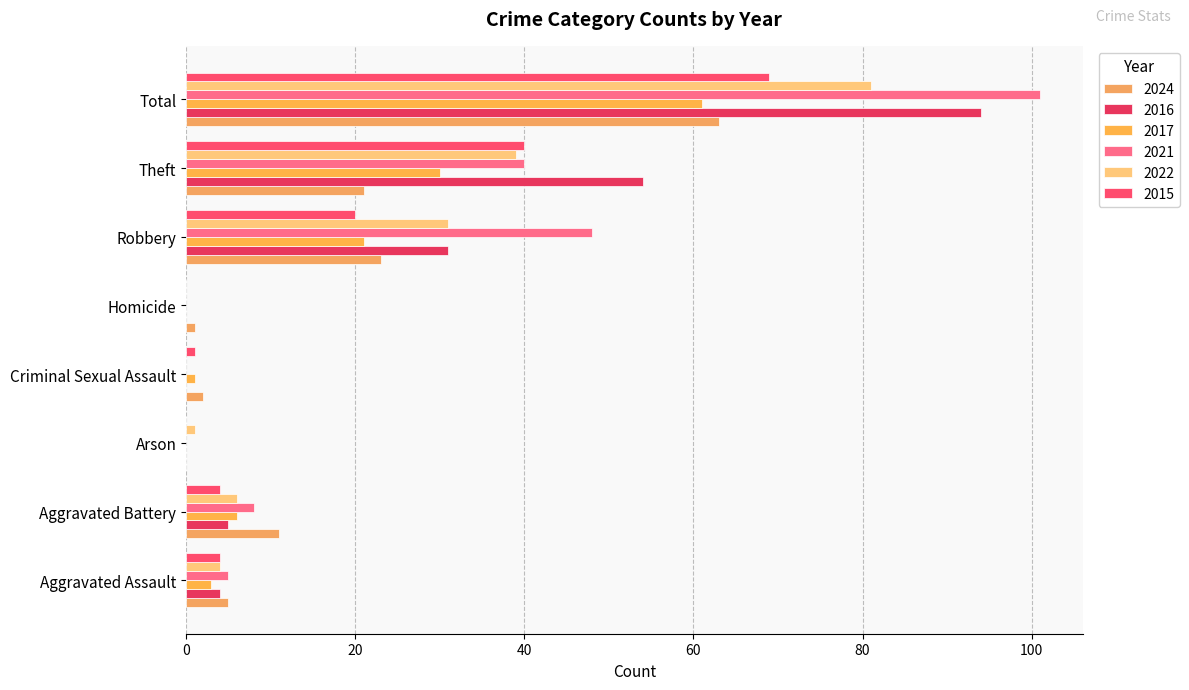

At Aggravated Battery, list the series in order from largest to smallest.

2024, 2021, 2017, 2022, 2016, 2015